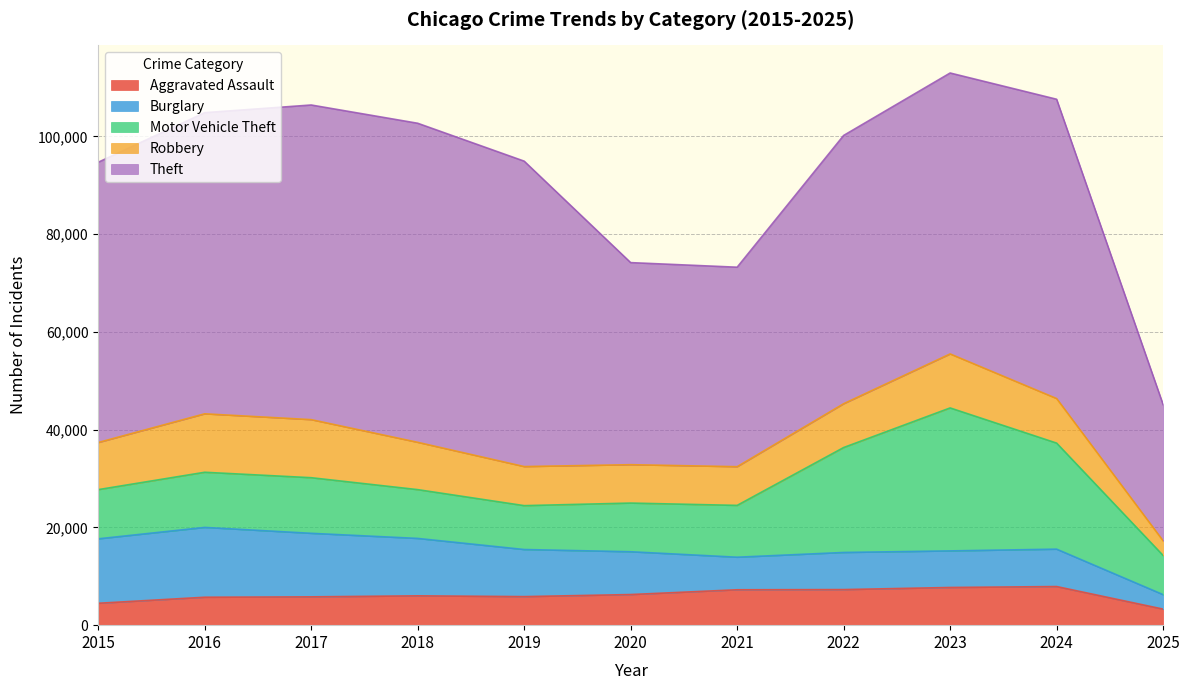

Reading left to right, what are all the values shown in this chart?

Aggravated Assault: 2015=4480	2016=5713	2017=5793	2018=6002	2019=5841	2020=6265	2021=7242	2022=7281	2023=7712	2024=7902	2025=3283
Burglary: 2015=13184	2016=14289	2017=13001	2018=11747	2019=9638	2020=8758	2021=6662	2022=7594	2023=7485	2024=7651	2025=2962
Motor Vehicle Theft: 2015=10068	2016=11285	2017=11380	2018=9985	2019=8978	2020=9960	2021=10604	2022=21472	2023=29254	2024=21701	2025=8012
Robbery: 2015=9638	2016=11960	2017=11881	2018=9681	2019=7995	2020=7855	2021=7920	2022=8964	2023=11052	2024=9119	2025=2999
Theft: 2015=57352	2016=61624	2017=64386	2018=65290	2019=62499	2020=41350	2021=40820	2022=54899	2023=57485	2024=61245	2025=27879